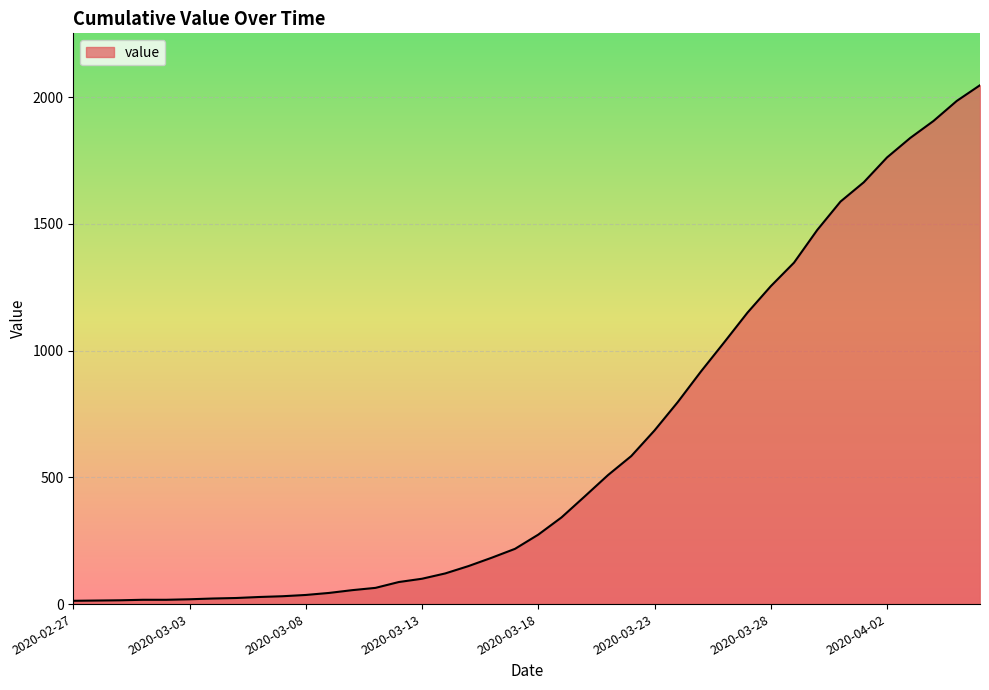

What is the maximum value shown in the chart?

2047